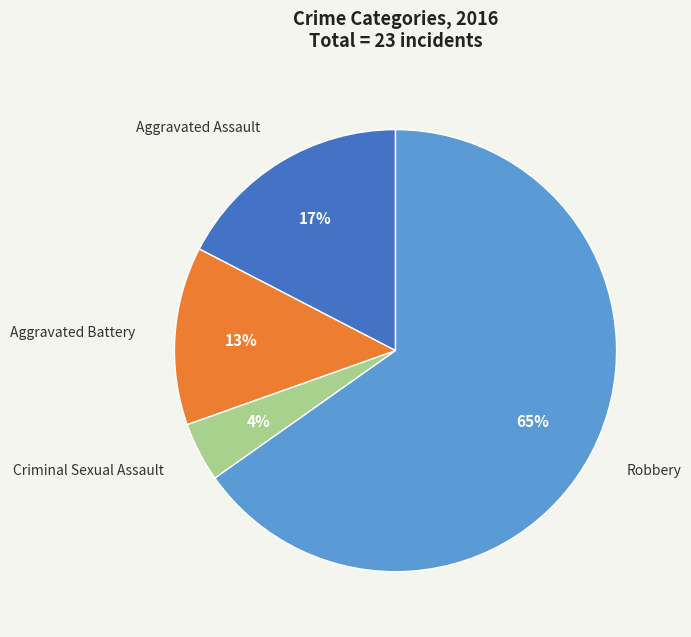

Count the number of slices in the pie.

4